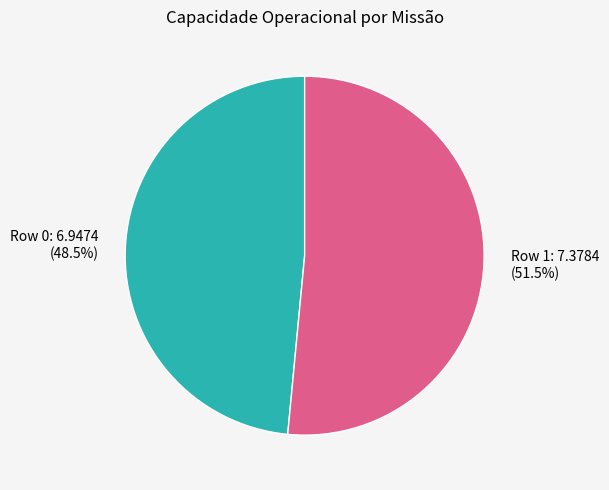

To the nearest percent, what is the difference between the Row 0 and Row 1 slice percentages?

3%